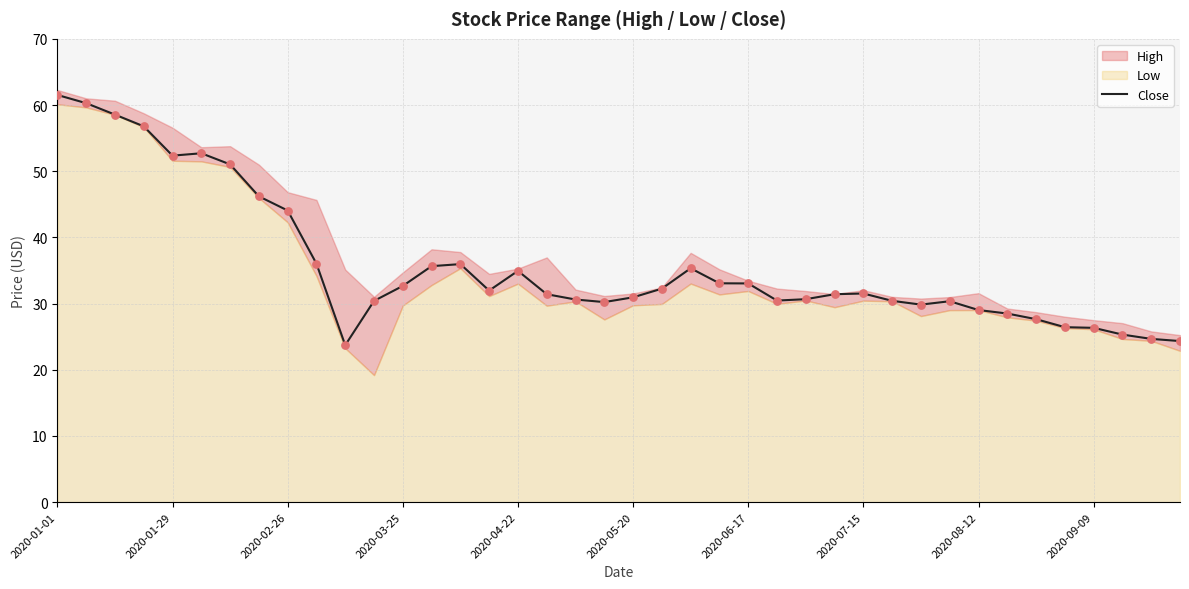

Between 13 and 2020-01-01, which is larger?

2020-01-01